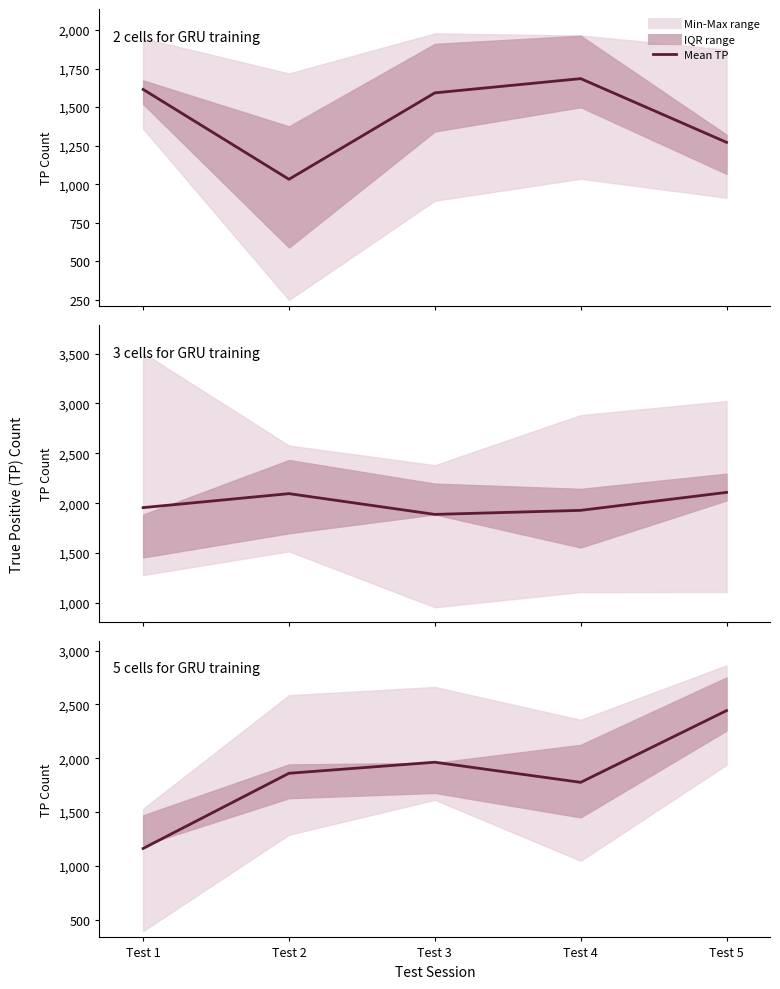

What is the greatest value displayed?

2441.8